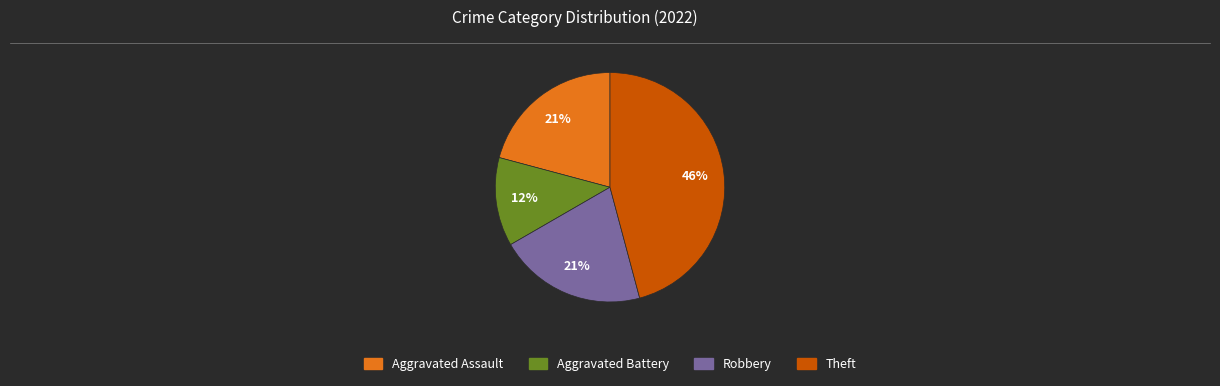

Is Robbery the majority of the pie?

No